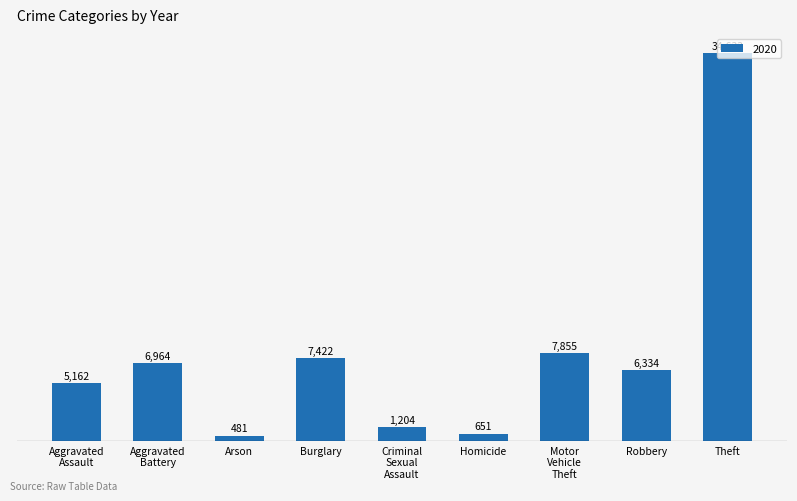

True or false: the data shows 7422 at Burglary.

True